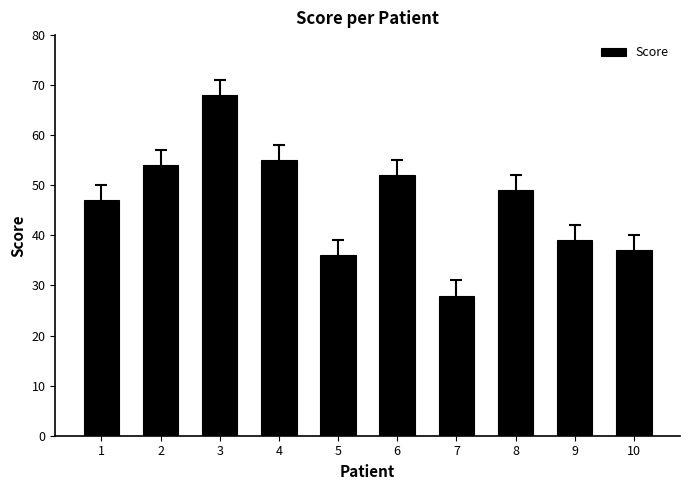

How many distinct data groups are displayed?

1